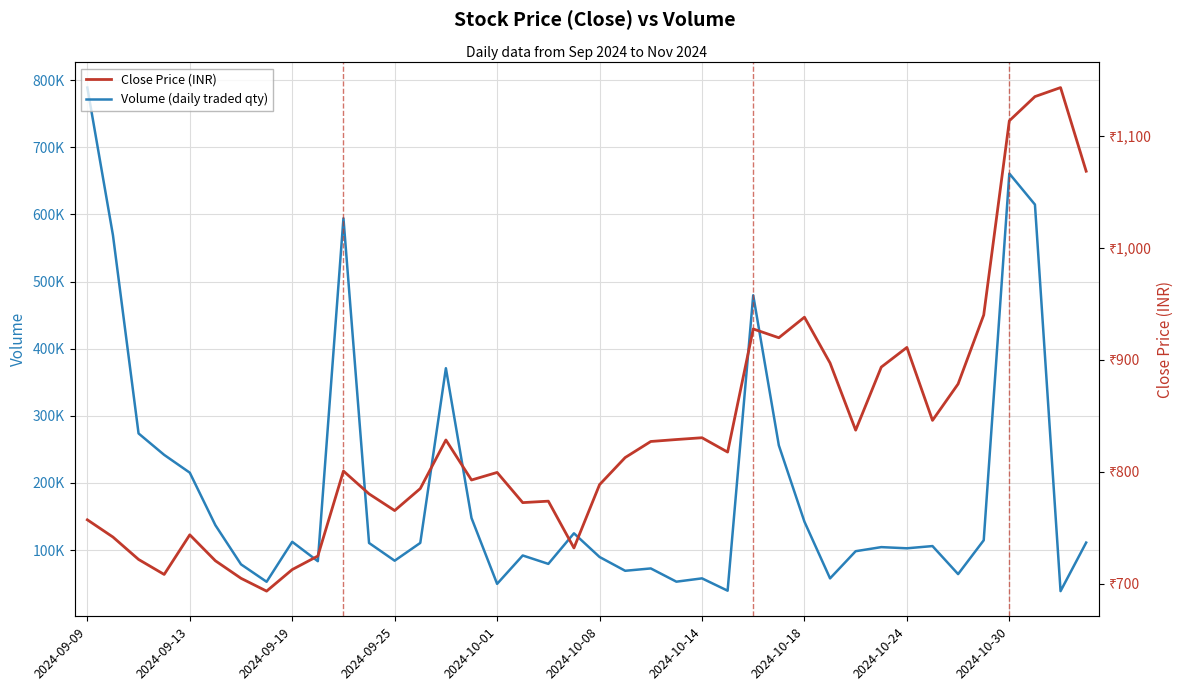

Between 2024-10-08 and 28, which series saw the biggest shift?

Volume (daily traded qty)